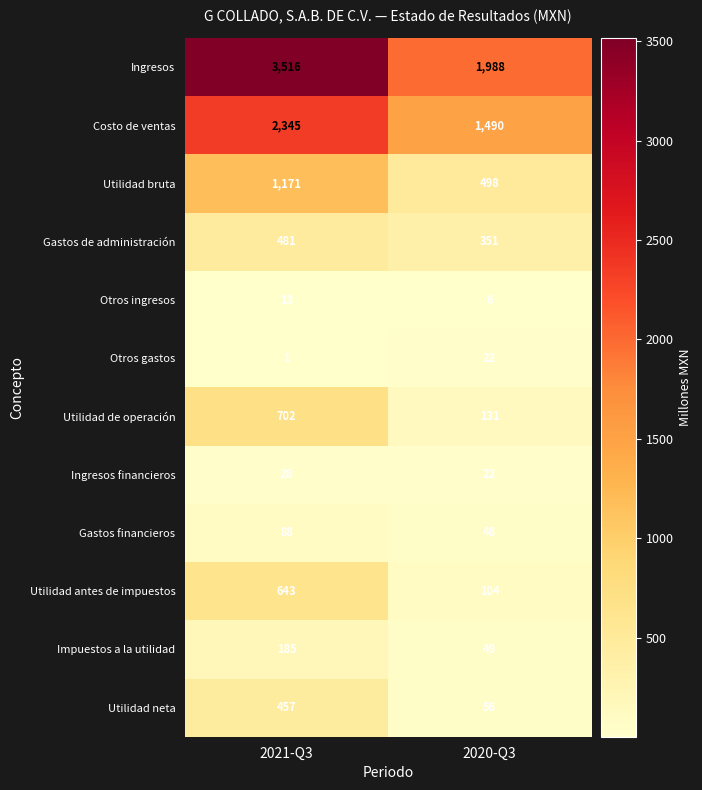

What is the difference between the highest and lowest values at 2021-Q3?

3515